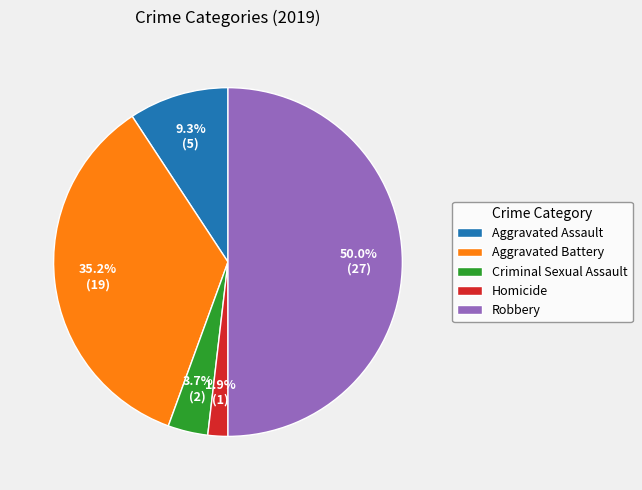

What is the smallest slice in the pie chart?

Homicide